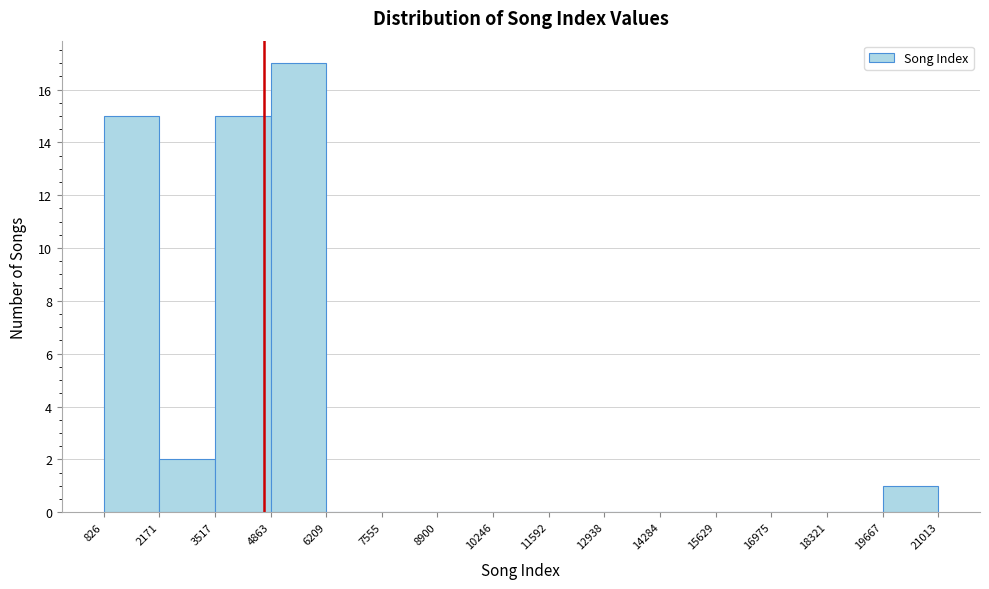

Reading left to right, list every bar in this chart as the range it spans on the x-axis followed by its height. The values are not printed on the chart, so give them approximately, as read against the axis.

826 to 2171: 15
2171 to 3517: 2
3517 to 4863: 15
4863 to 6209: 17
6209 to 7555: 0
7555 to 8900: 0
8900 to 10246: 0
10246 to 11592: 0
11592 to 12938: 0
12938 to 14284: 0
14284 to 15629: 0
15629 to 16975: 0
16975 to 18321: 0
18321 to 19667: 0
19667 to 21013: 1